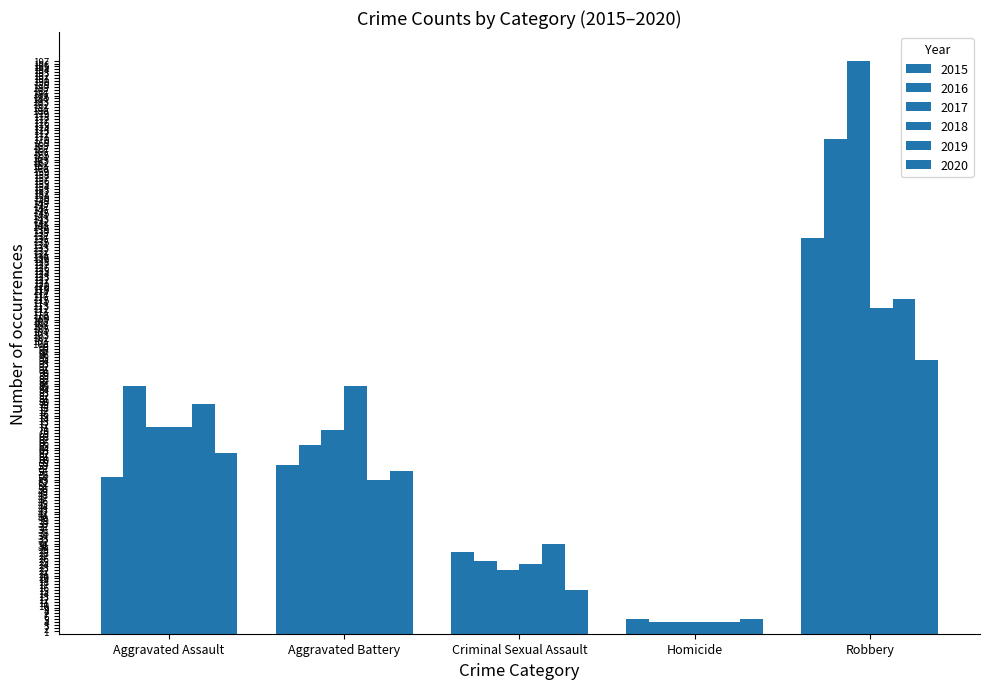

How many bars are there in each group?

6